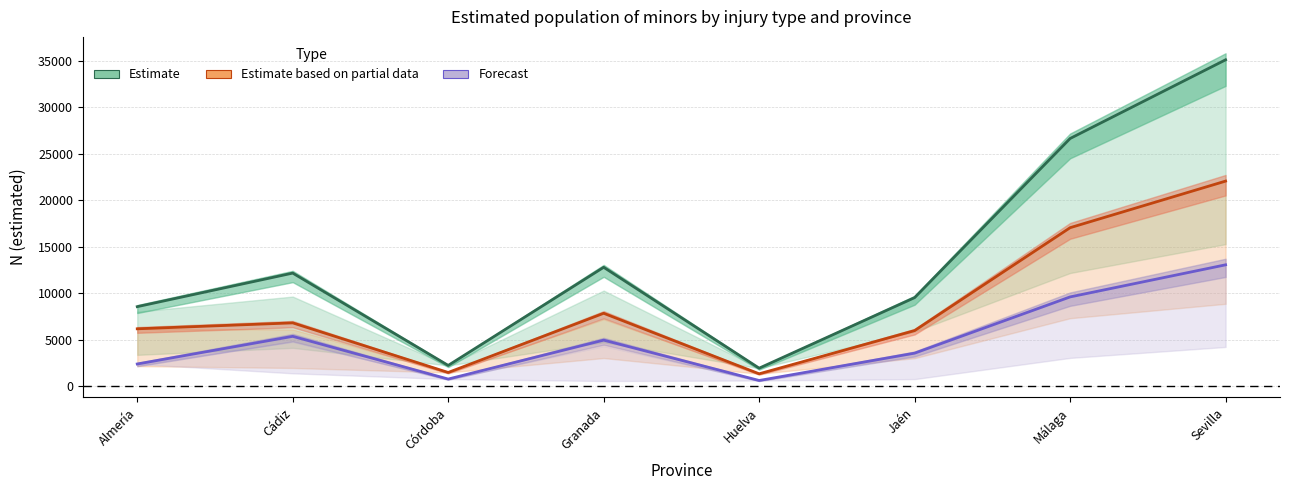

Which category has the lowest value across all series?

Huelva